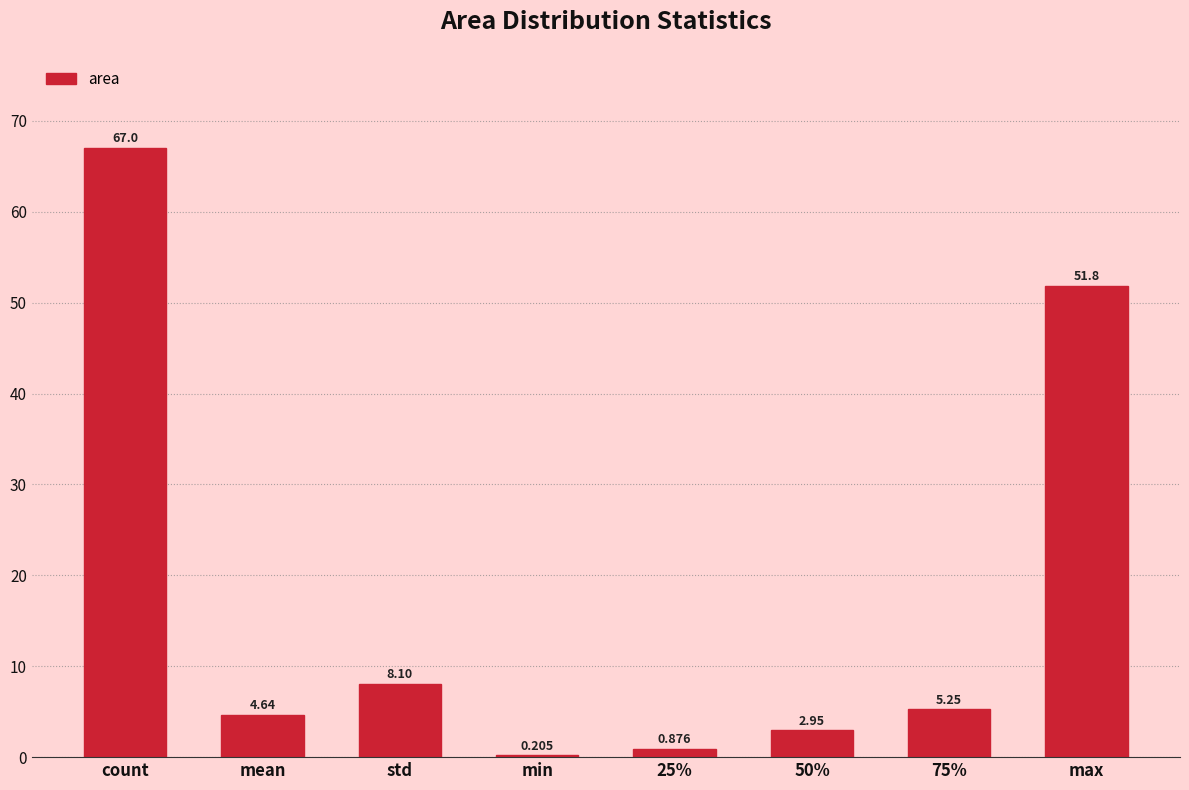

At which label does the data first exceed 5?

count